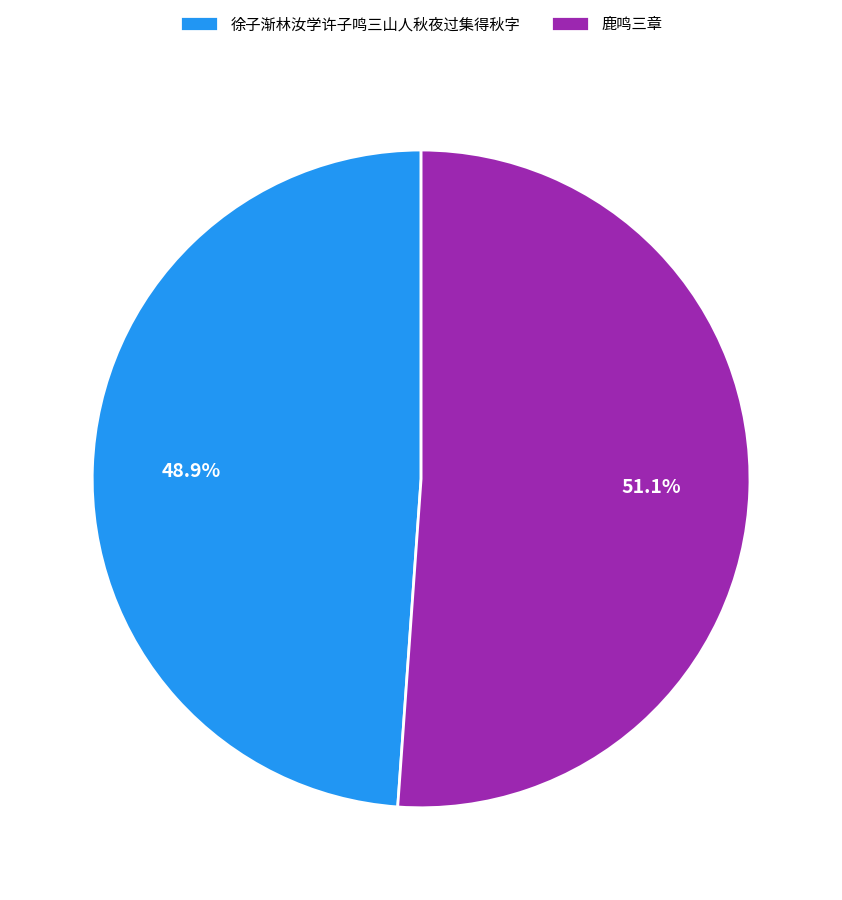

Which category accounts for the majority?

鹿鸣三章